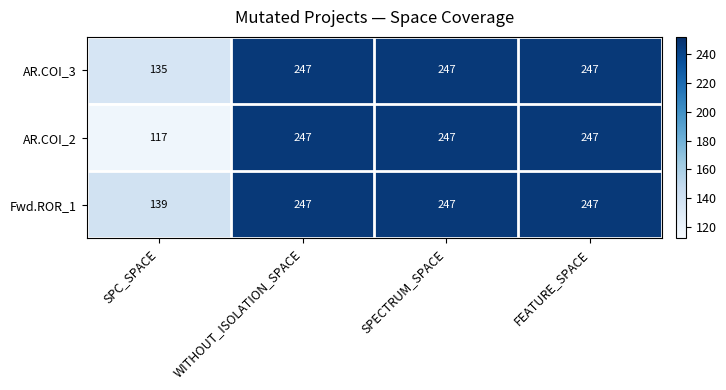

What is the difference between the highest and lowest values at SPC_SPACE?

22